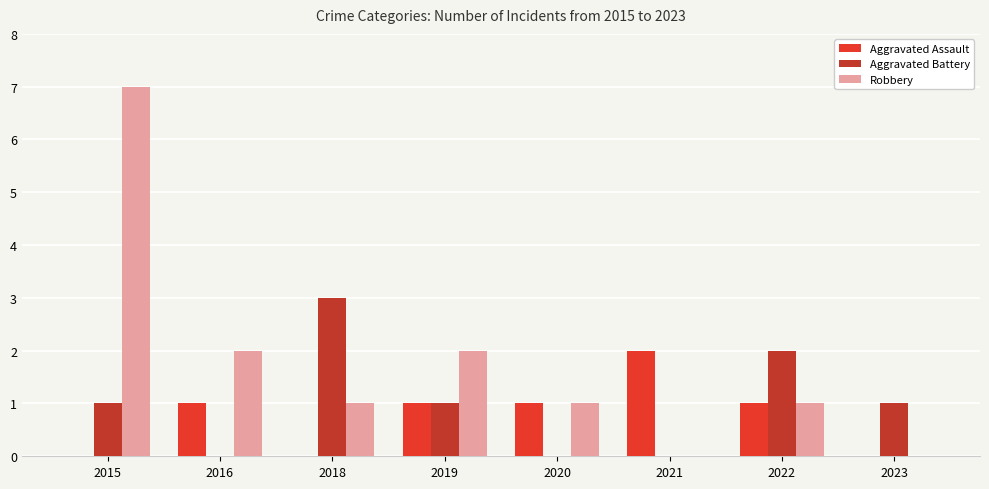

Is the value of Robbery at 2020 greater than the value of Aggravated Battery at 2022?

No